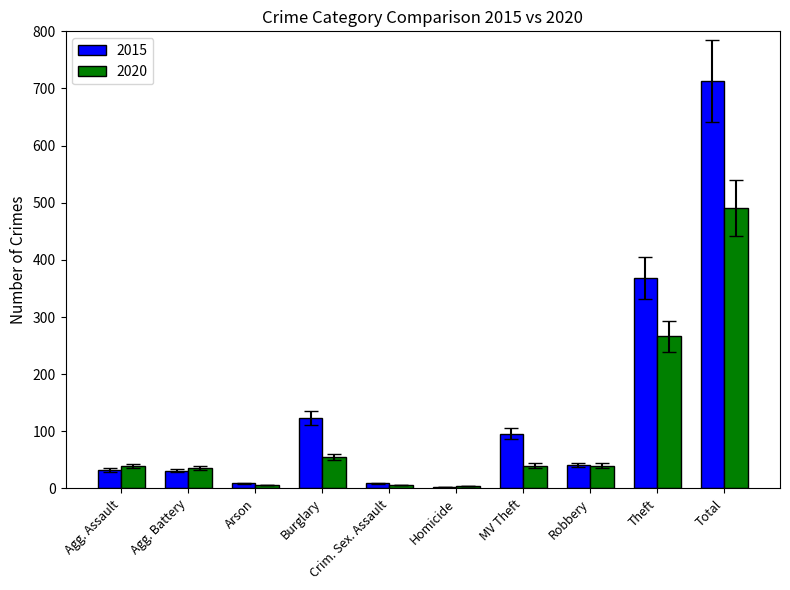

How many bars are there in each group?

2